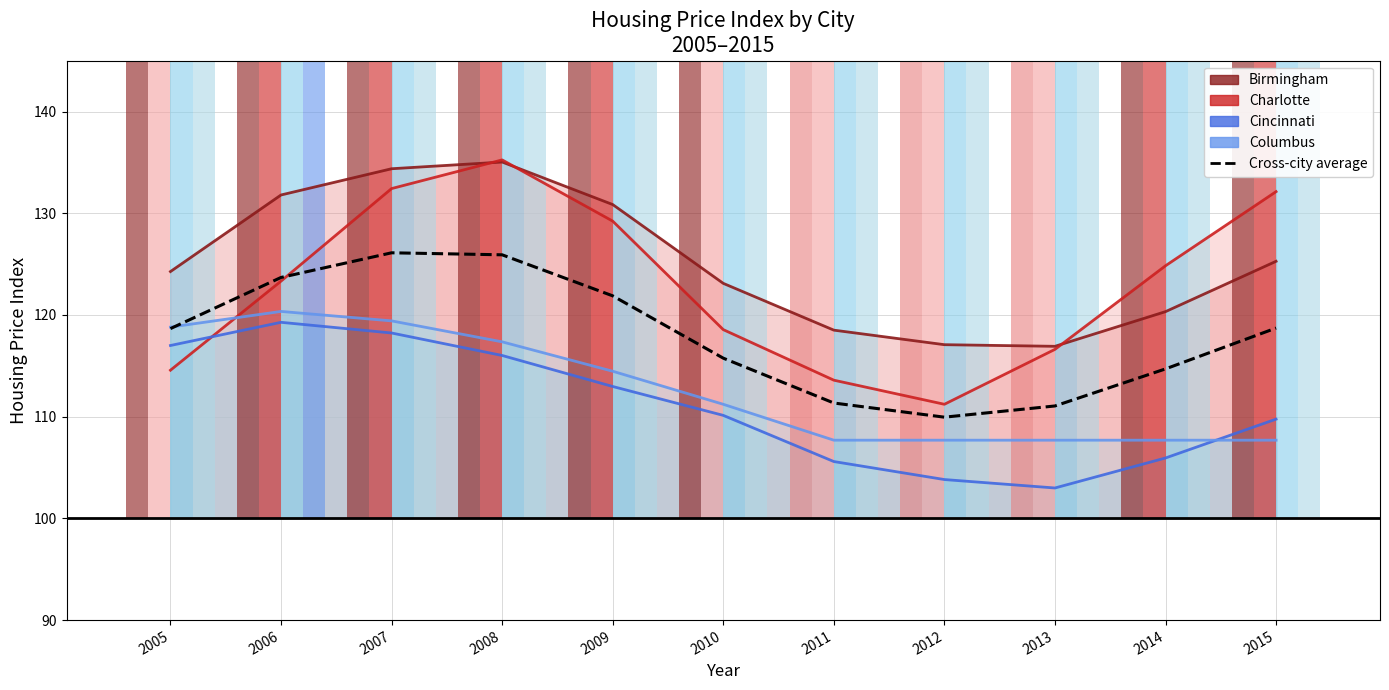

What is the difference between the highest and lowest values at 2008?

19.2